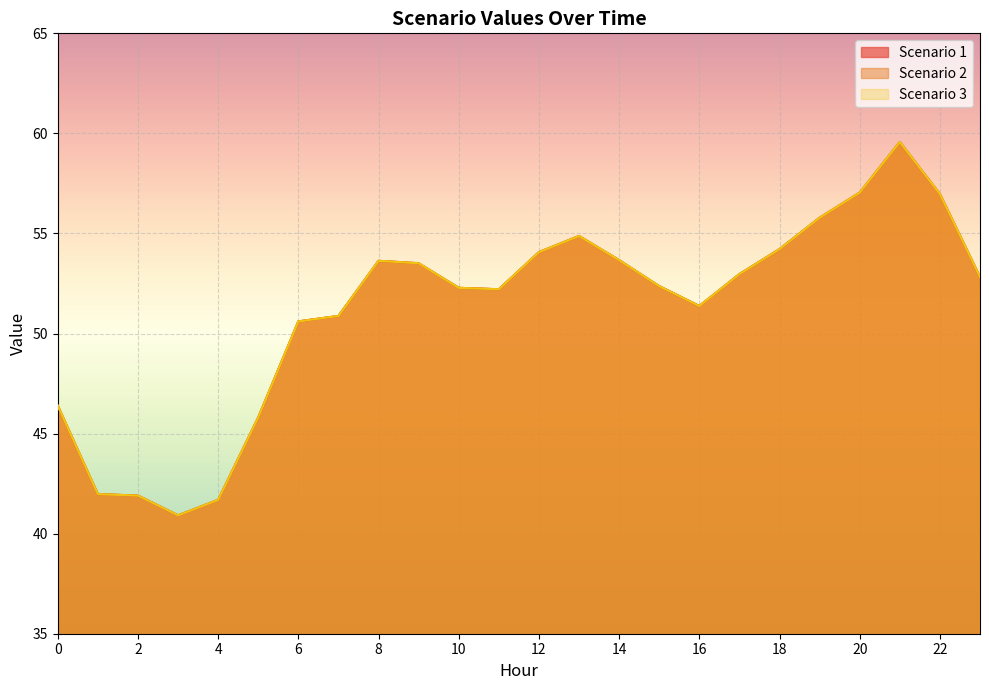

How many data points does each series have?

24